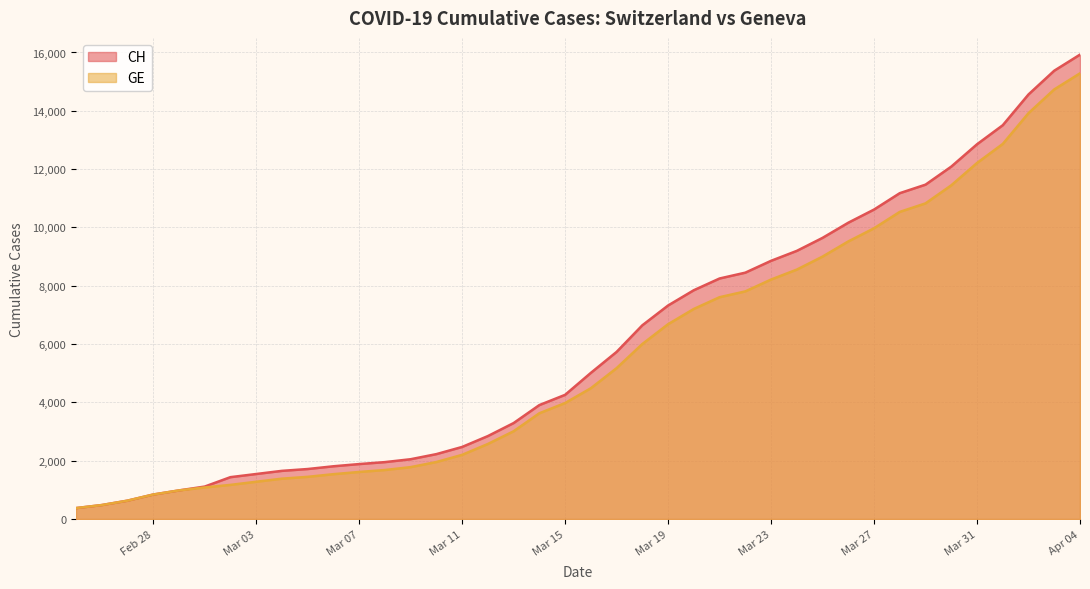

At which category is the sum across all series the highest?

Apr 04